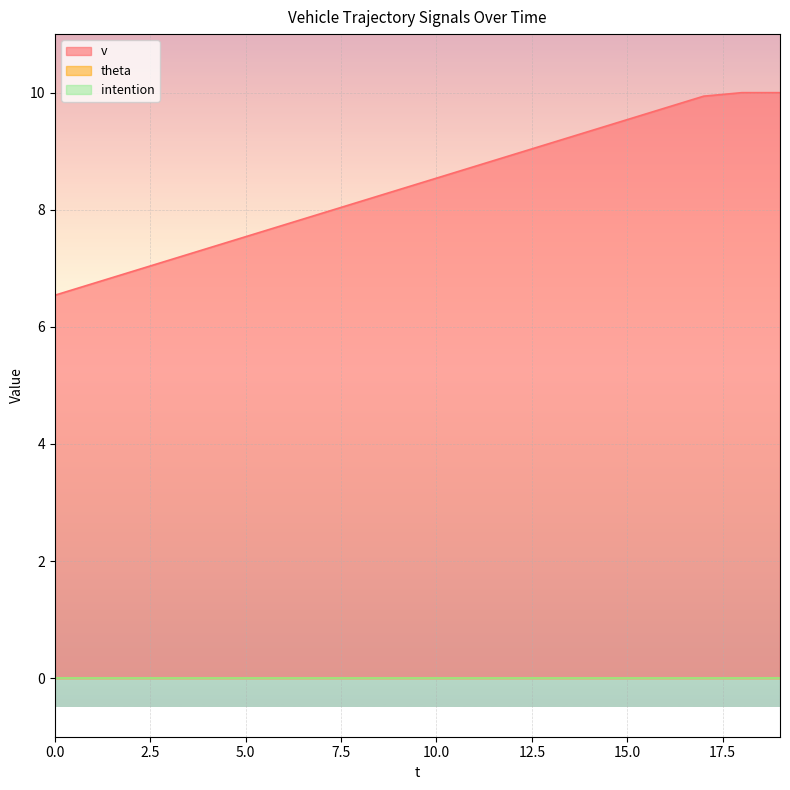

Reading right to left, what are all the values shown in this chart?

v: 19=10.0	18=10.0	17=9.9	16=9.7	15=9.5	14=9.3	13=9.1	12=8.9	11=8.7	10=8.5	9=8.3	8=8.1	7=7.9	6=7.7	5=7.5	4=7.3	3=7.1	2=6.9	1=6.7	0=6.5
theta: 19=0.0	18=0.0	17=0.0	16=0.0	15=0.0	14=0.0	13=0.0	12=0.0	11=0.0	10=0.0	9=0.0	8=0.0	7=0.0	6=0.0	5=0.0	4=0.0	3=0.0	2=0.0	1=0.0	0=0.0
intention: 19=0.0	18=0.0	17=0.0	16=0.0	15=0.0	14=0.0	13=0.0	12=0.0	11=0.0	10=0.0	9=0.0	8=0.0	7=0.0	6=0.0	5=0.0	4=0.0	3=0.0	2=0.0	1=0.0	0=0.0